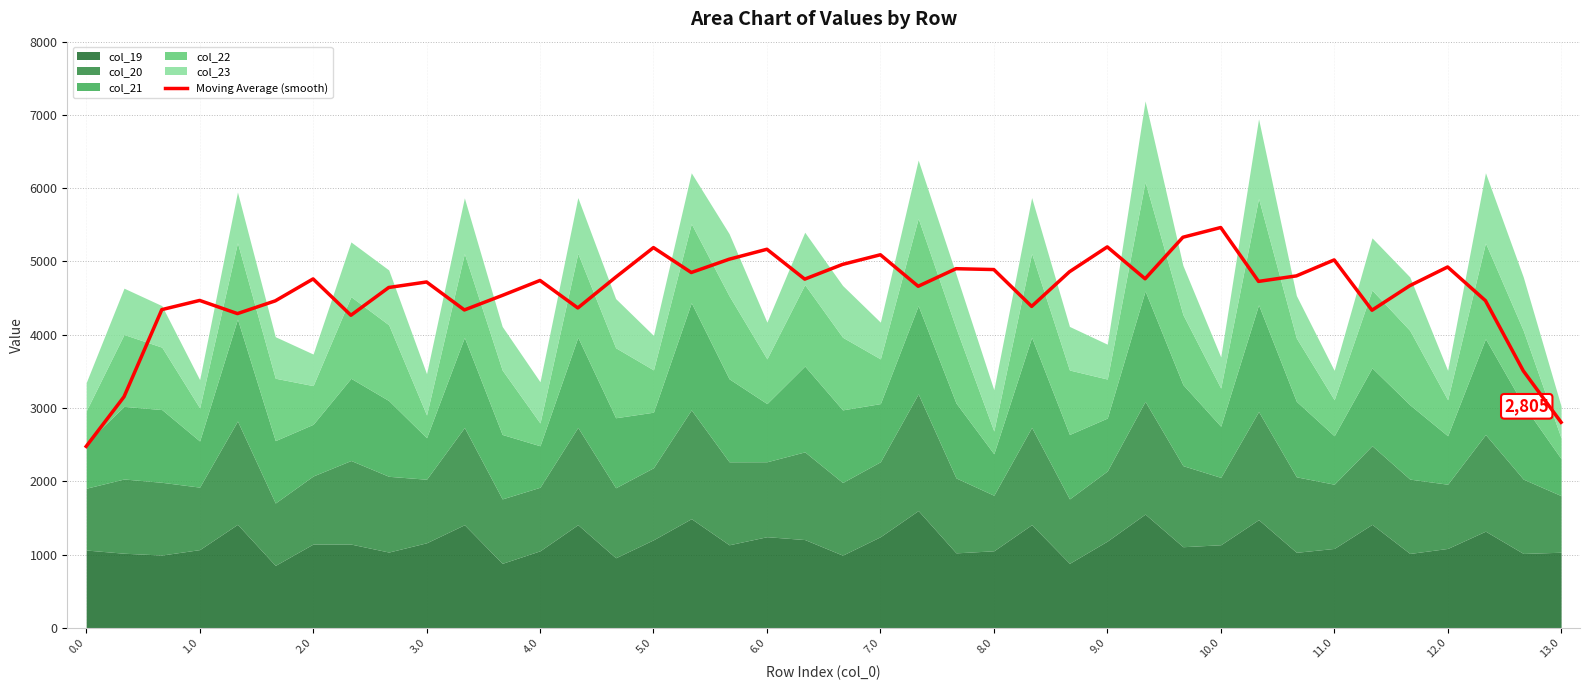

Is it true that the value at 28 is 4763.9?

True